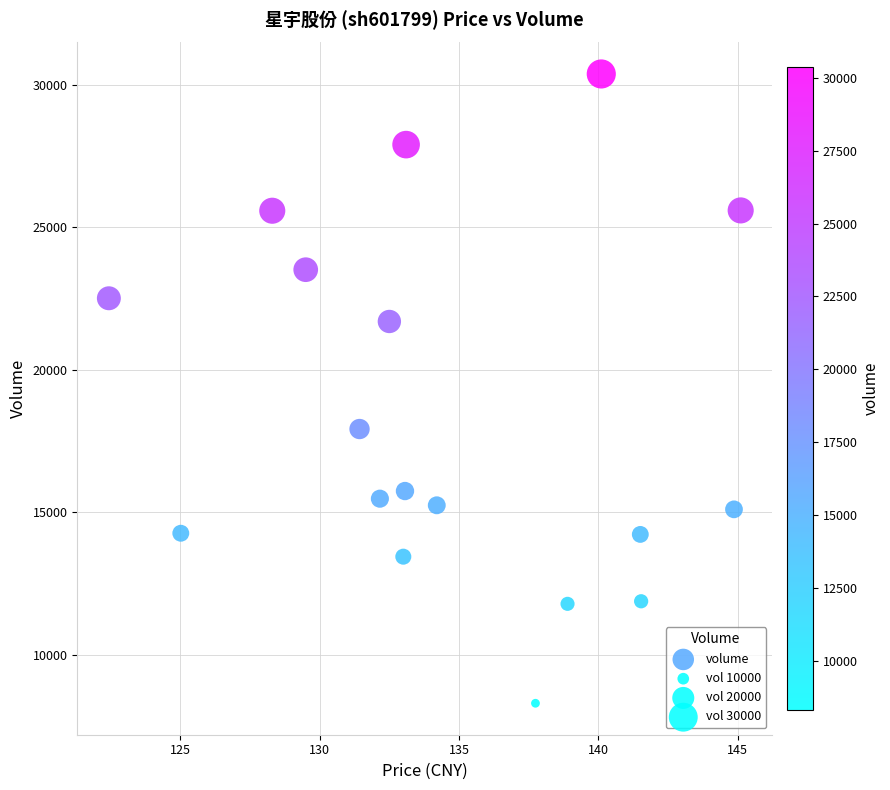

What is the range of Y values (max minus min)?

22071